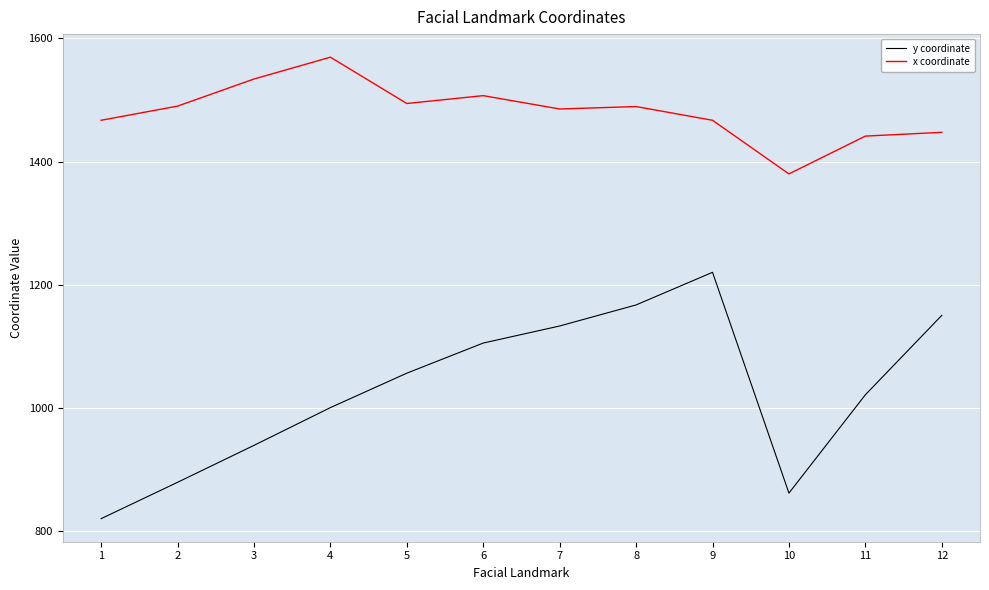

Is the value of x coordinate at 2 greater than the value of y coordinate at 2?

Yes